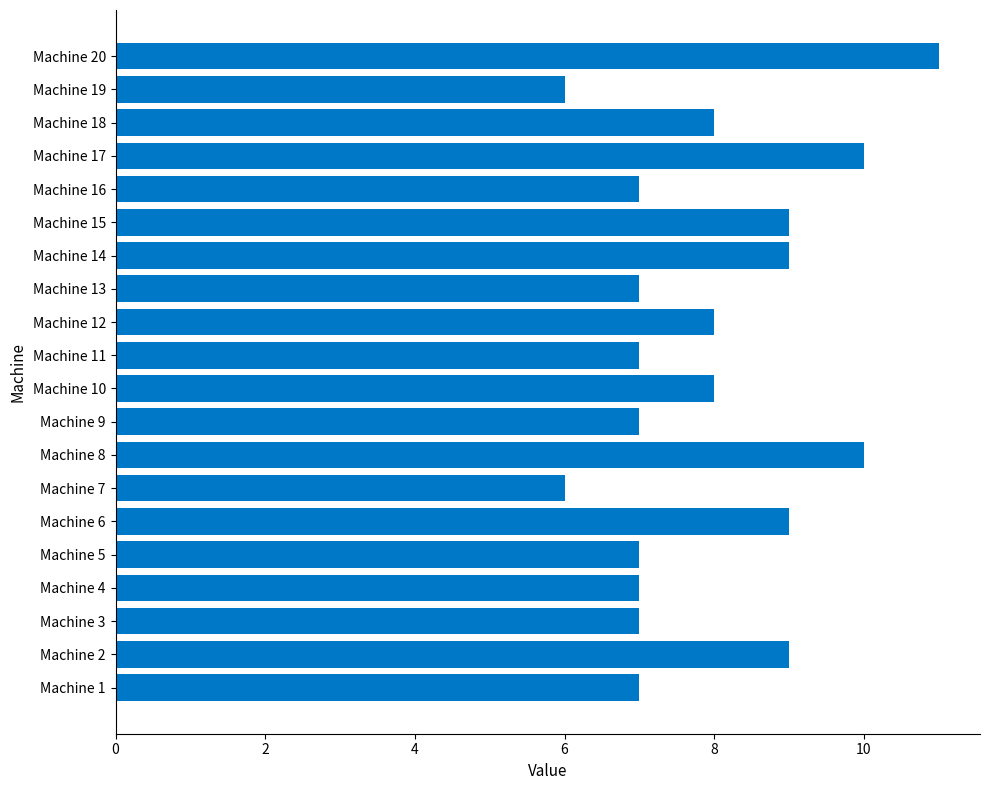

Reading bottom to top, what are all the values shown in this chart?

7	9	7	7	7	9	6	10	7	8	7	8	7	9	9	7	10	8	6	11